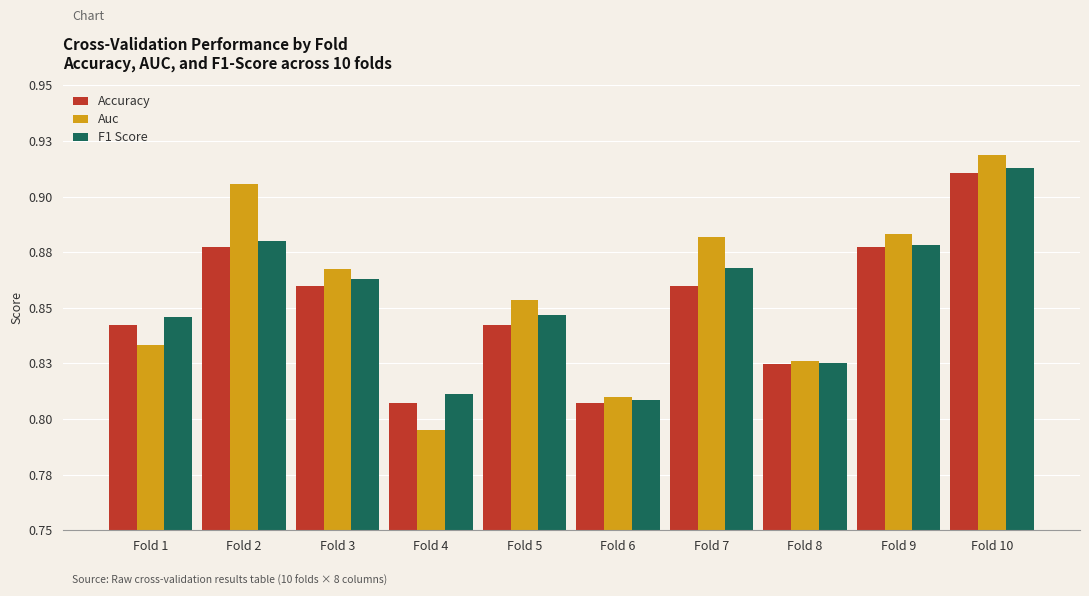

What is the sum of the Auc values at Fold 1 and Fold 4?

1.6